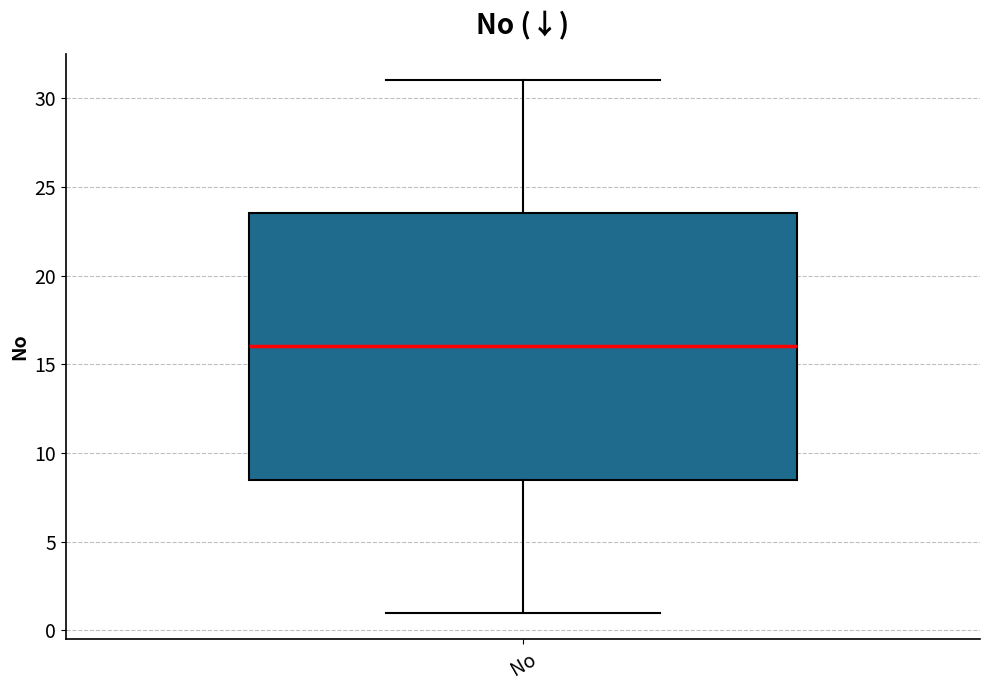

Read this box plot against the y-axis: the position of the median line, the range covered by the box, and the ends of both whiskers. The values are not printed on the chart, so give them approximately, as read against the axis.

median 16.0, box 8.5 to 23.5, whiskers 1.0 to 31.0